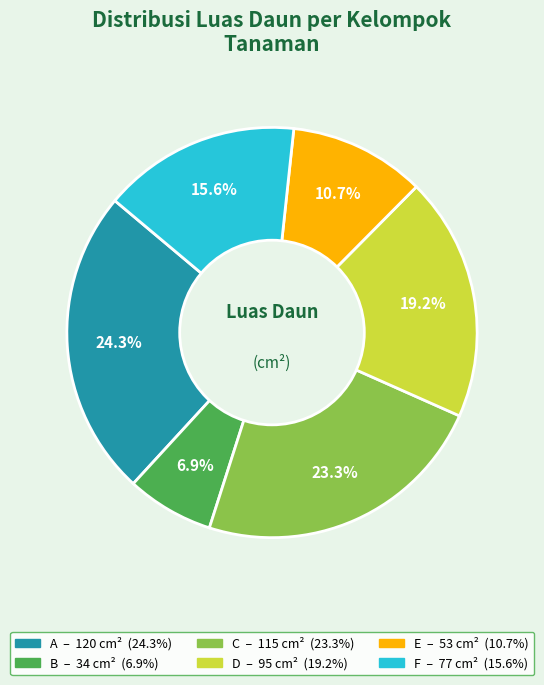

How many slices are in this pie chart?

6